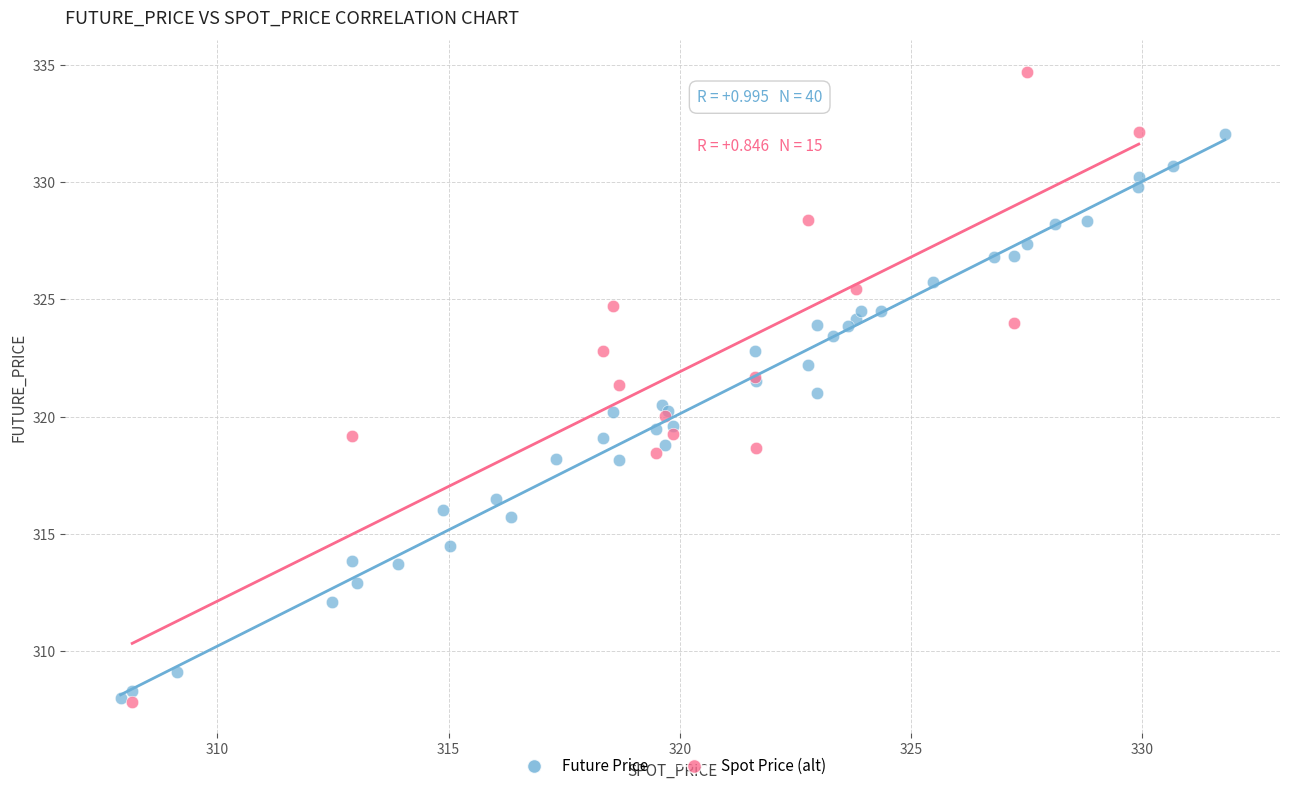

Which series reaches the maximum Y coordinate?

Spot Price (alt)